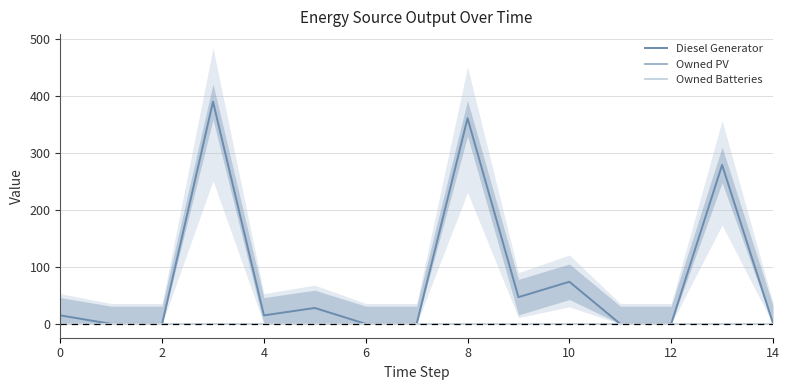

True or false: Owned PV and Diesel Generator cross at least once.

False